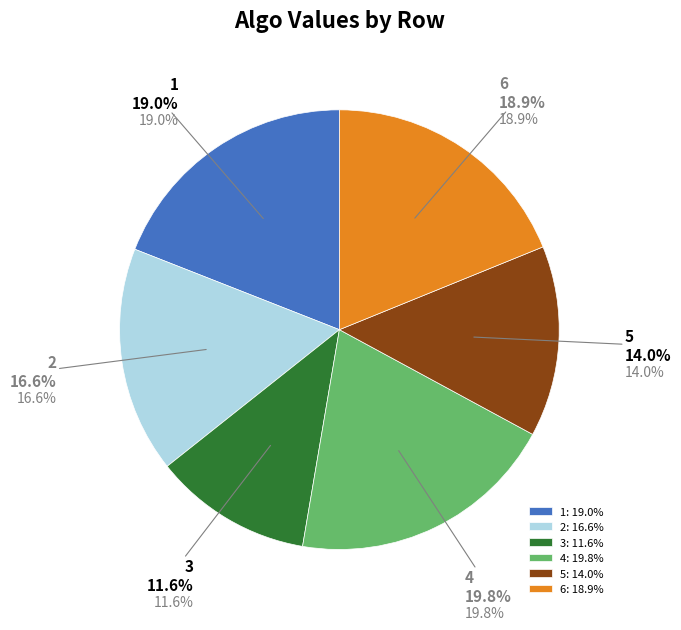

True or false: 4 accounts for 14% of the total.

False